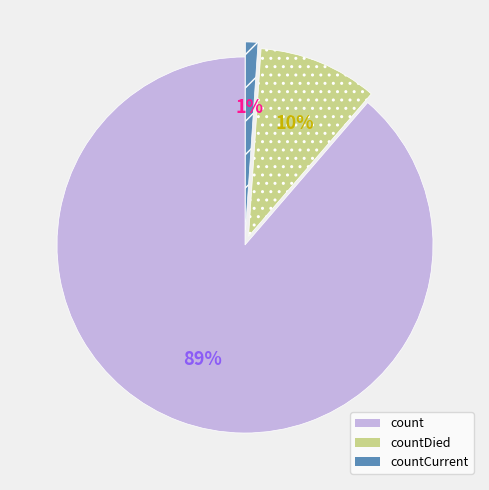

To the nearest percent, what is the average slice percentage?

33%